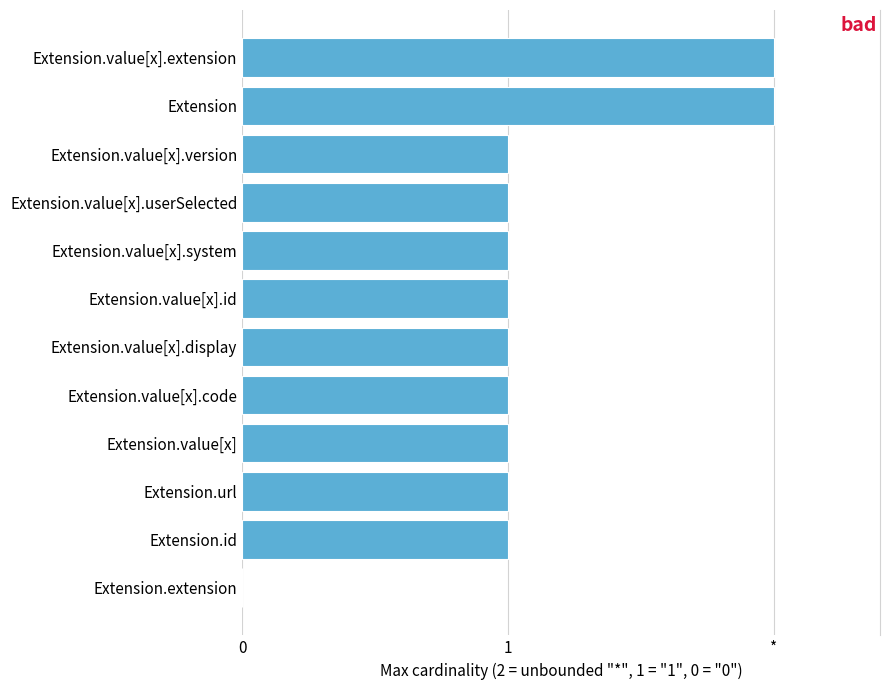

At which category does the chart reach its minimum across all series?

Extension.extension